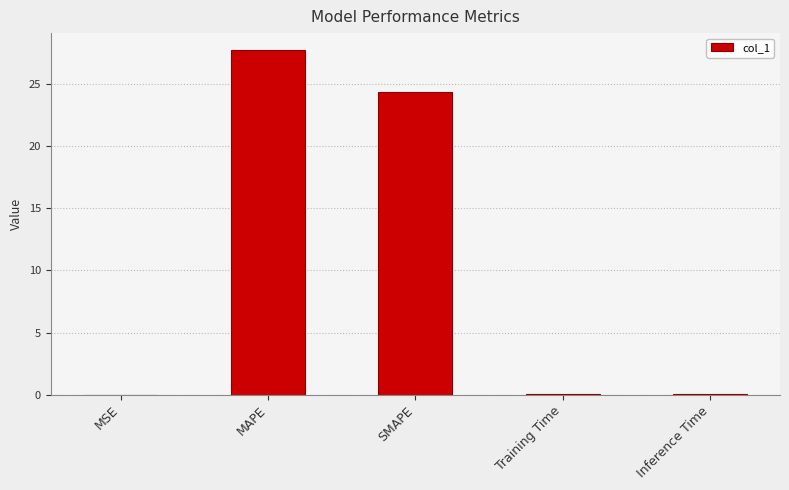

What is the sum of all values?

52.3